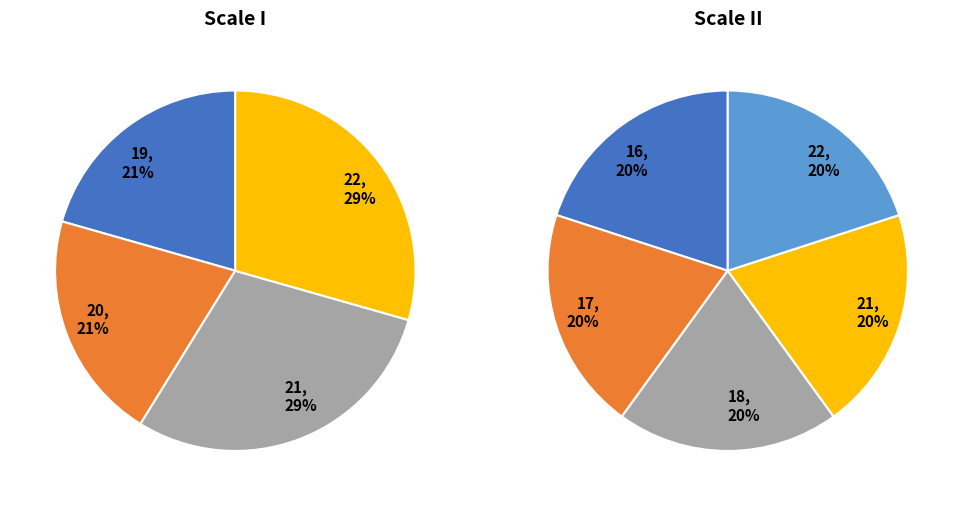

What is the smallest slice in the pie chart?

19